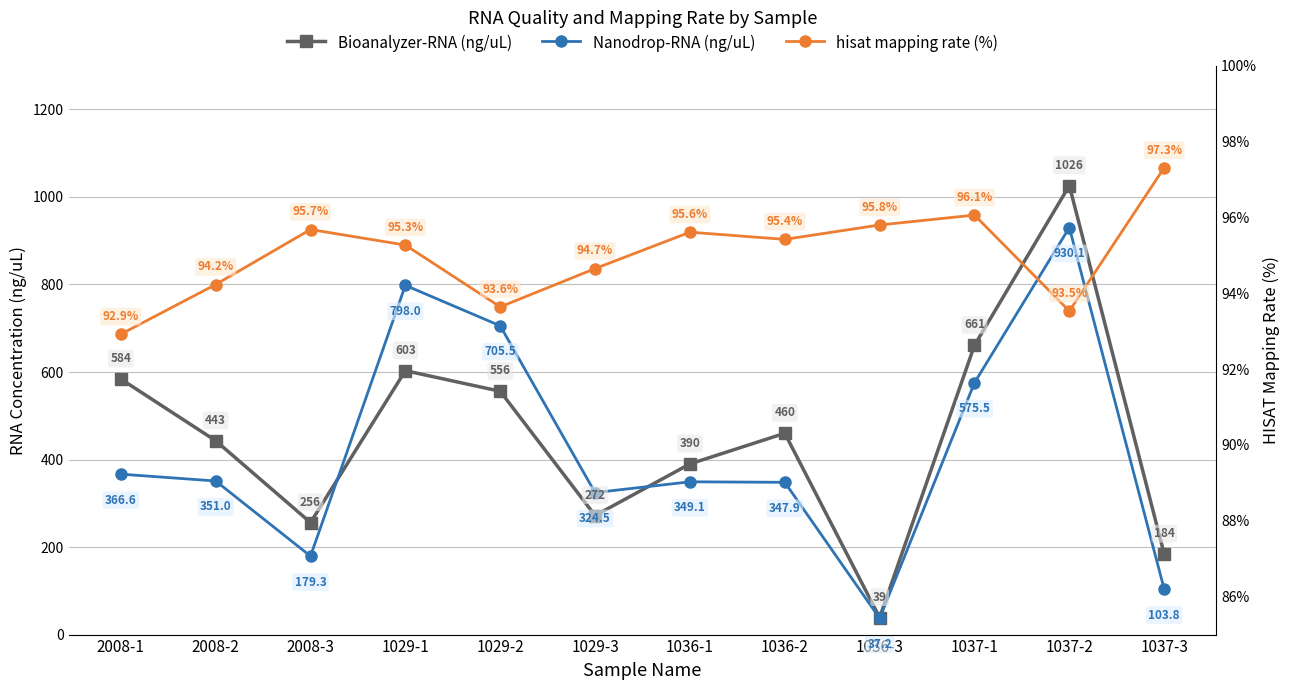

Which series has the largest total across all categories?

Bioanalyzer-RNA (ng/uL)